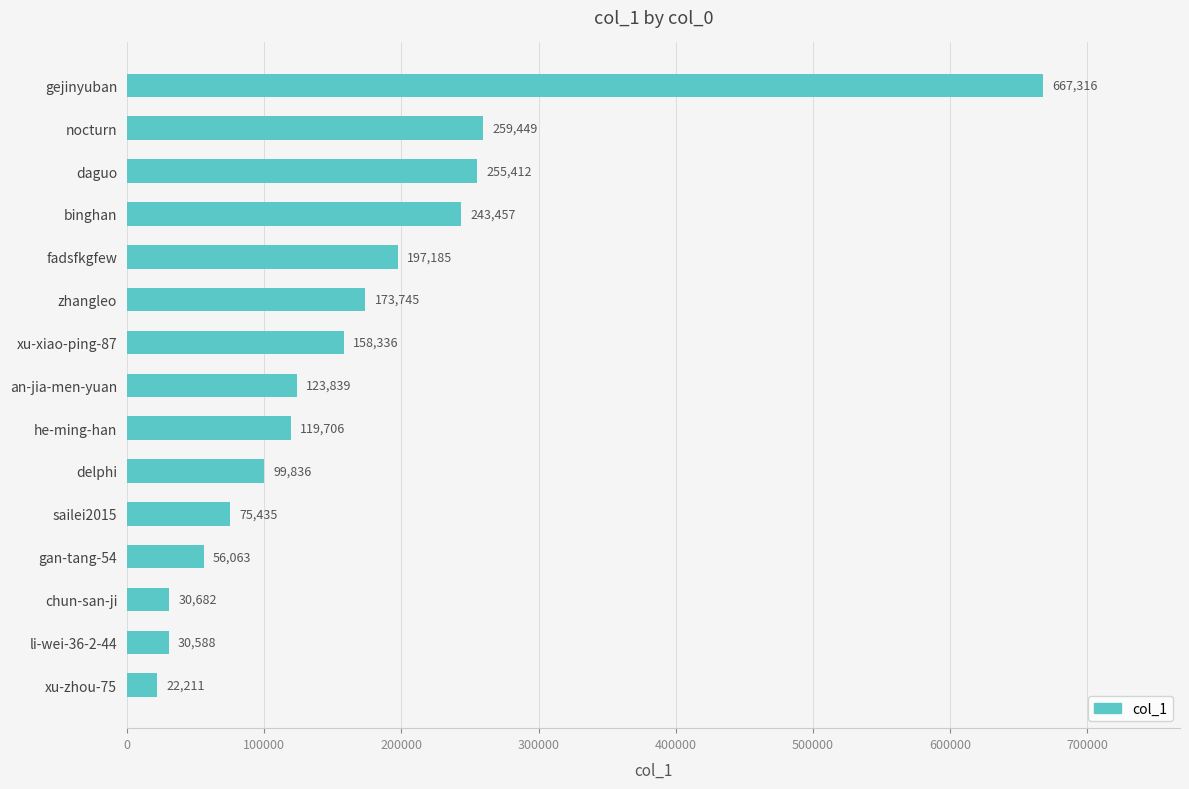

Rank the categories by value from lowest to highest.

xu-zhou-75, li-wei-36-2-44, chun-san-ji, gan-tang-54, sailei2015, delphi, he-ming-han, an-jia-men-yuan, xu-xiao-ping-87, zhangleo, fadsfkgfew, binghan, daguo, nocturn, gejinyuban